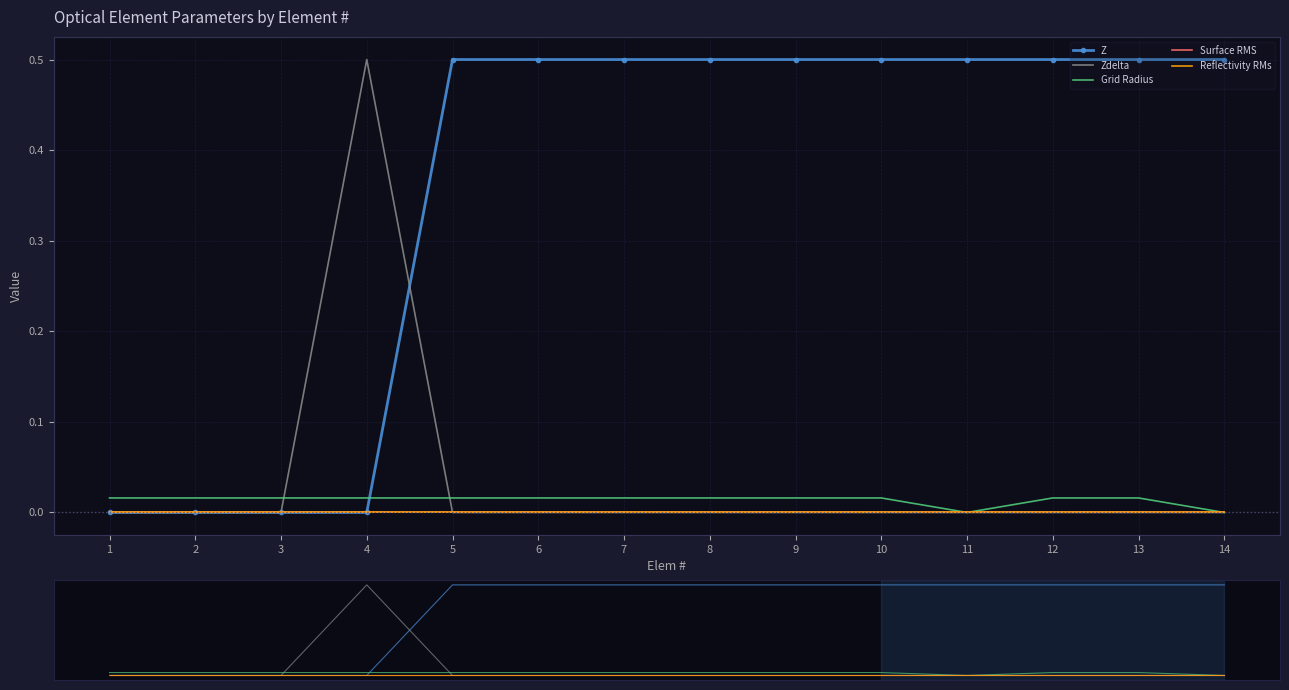

Is it true that Surface RMS equals 0.0 at 1?

True